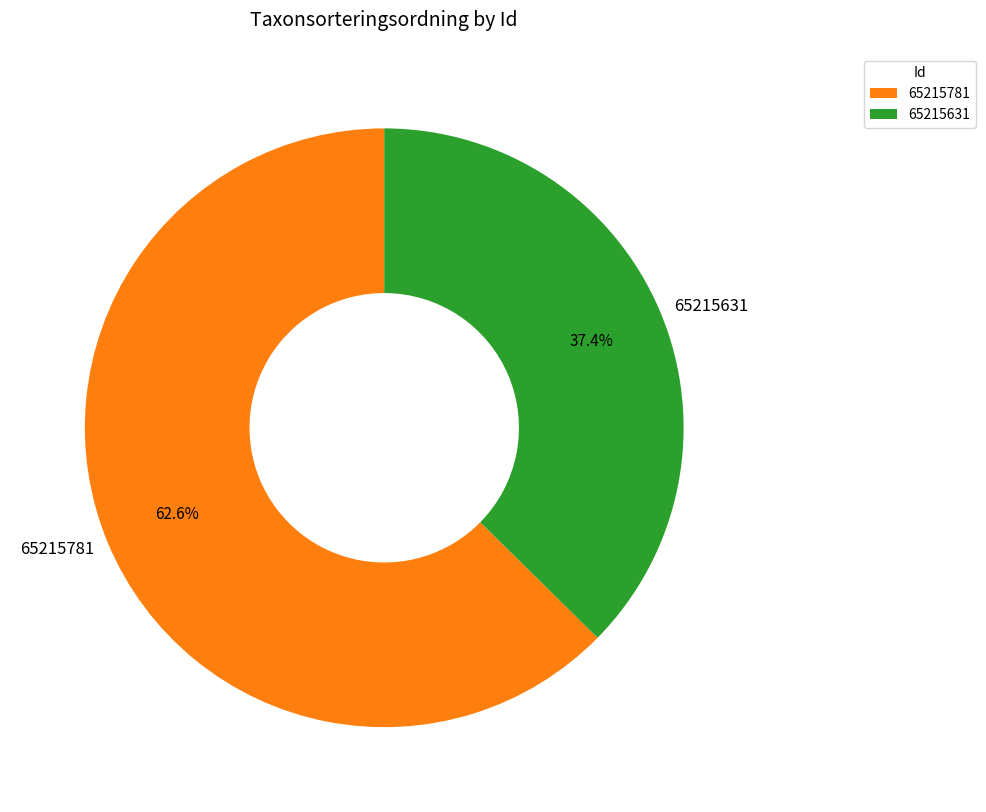

Which category accounts for the majority?

65215781